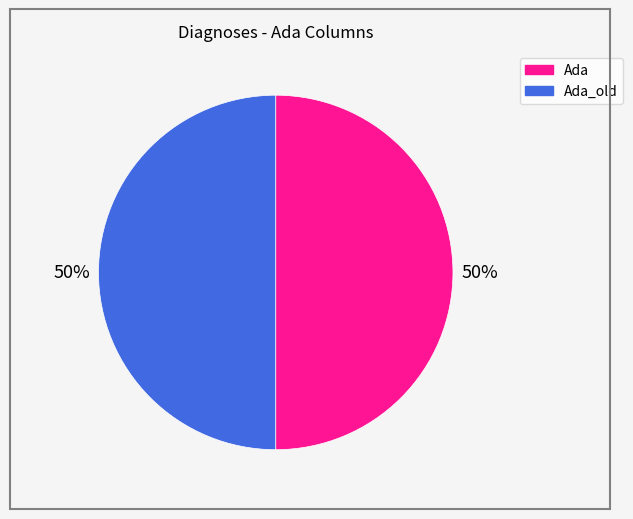

To the nearest percent, what is the average slice percentage?

50%